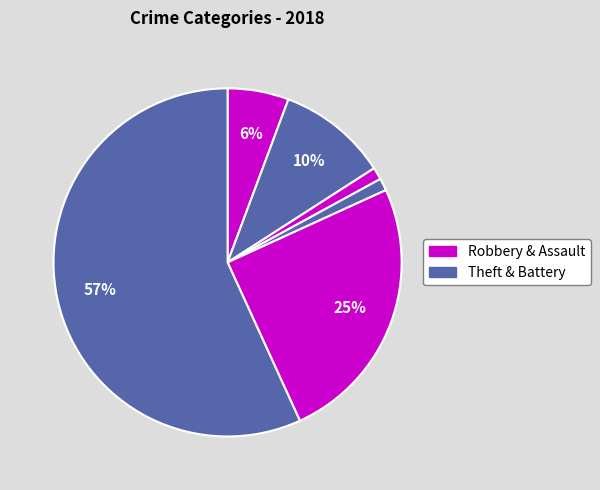

How many slices are in this pie chart?

6